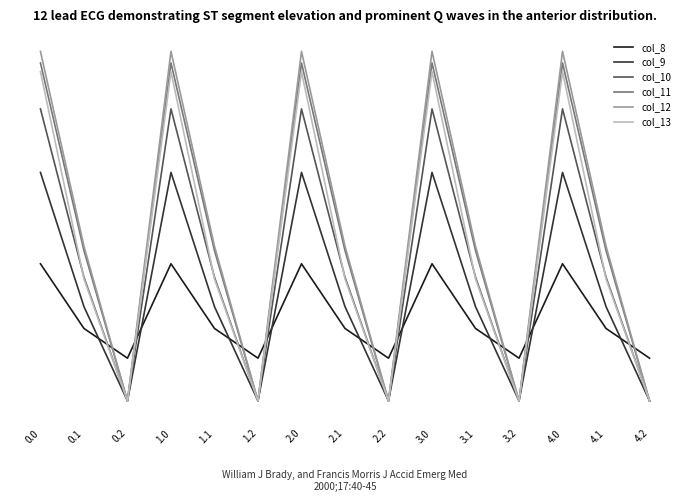

Rank the categories by col_9 value from highest to lowest.

0.0, 1.0, 2.0, 3.0, 4.0, 0.1, 1.1, 2.1, 3.1, 4.1, 0.2, 1.2, 2.2, 3.2, 4.2